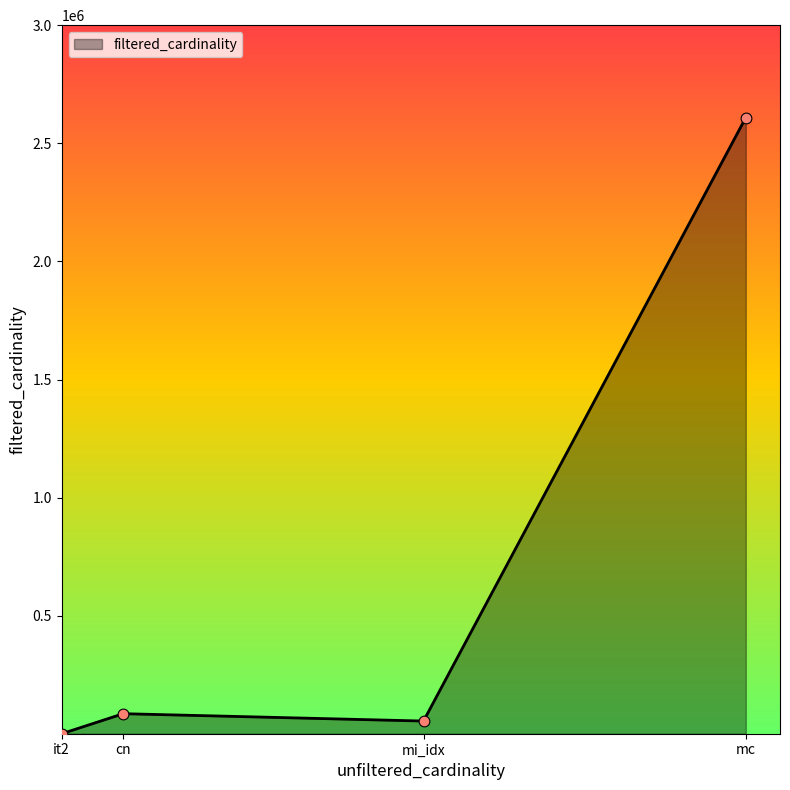

Between it2 and cn, which is larger?

cn